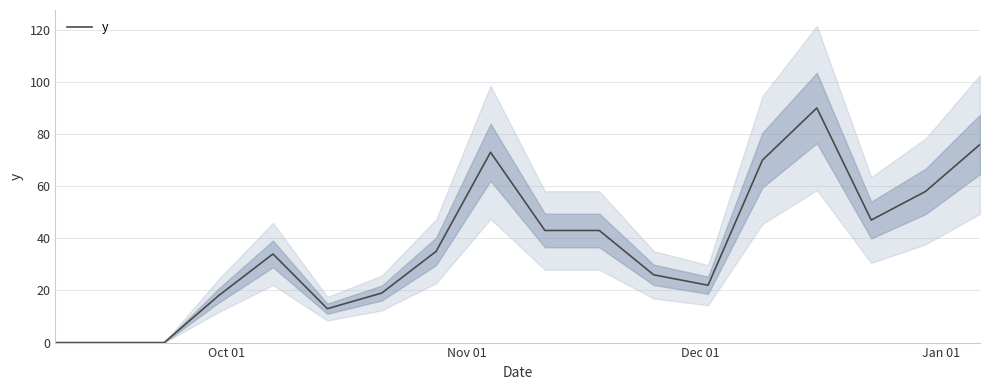

What is the highest value of the y series?

90